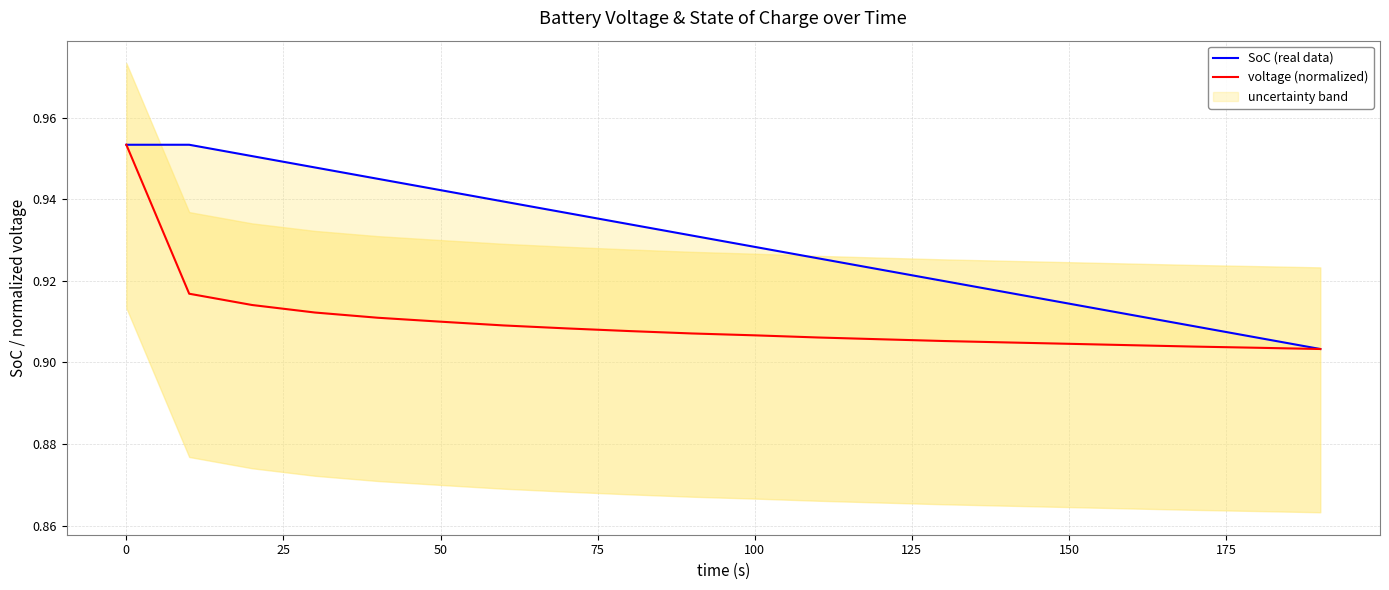

True or false: voltage (normalized) and SoC (real data) cross at least once.

False